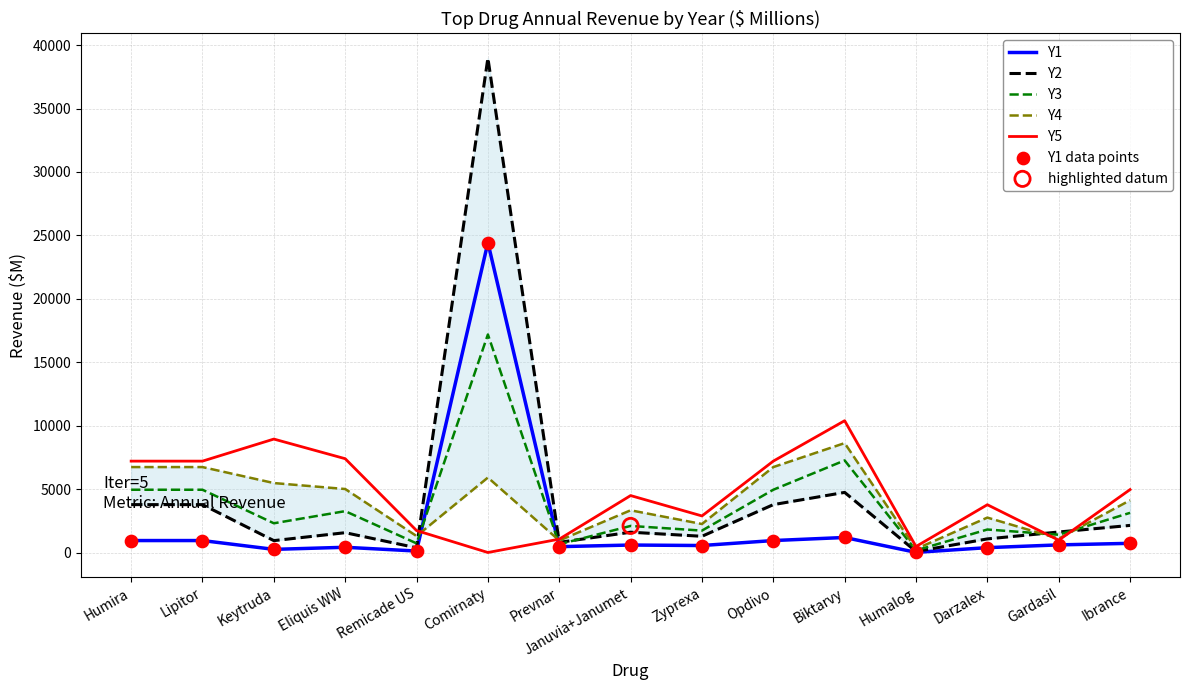

At which category is the sum across all series the highest?

Comirnaty